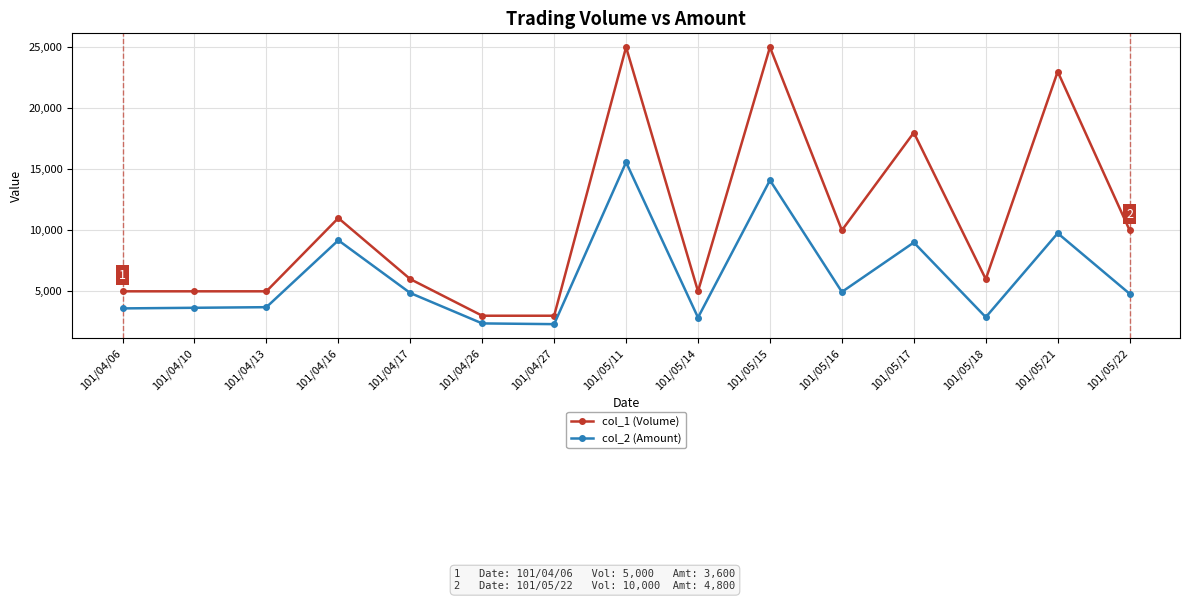

What is the difference between the second highest and second lowest values in the col_1 (Volume) series?

22000